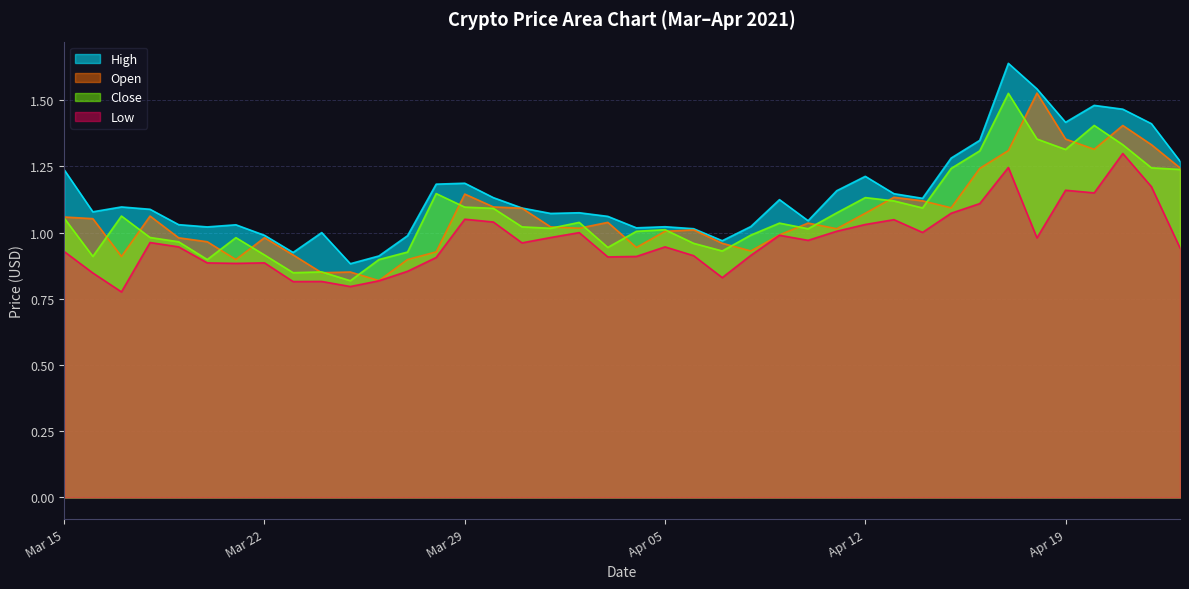

True or false: open has more than 1 points higher than both neighbors.

True